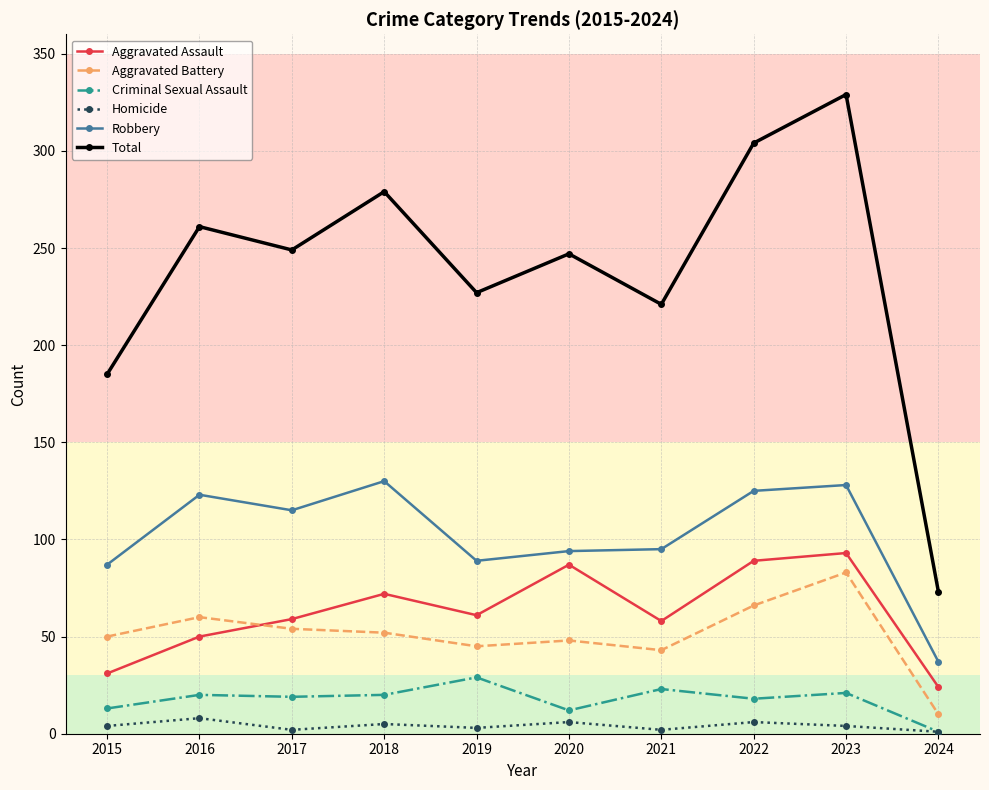

What is the difference between the maximum and minimum values in the Total series?

256